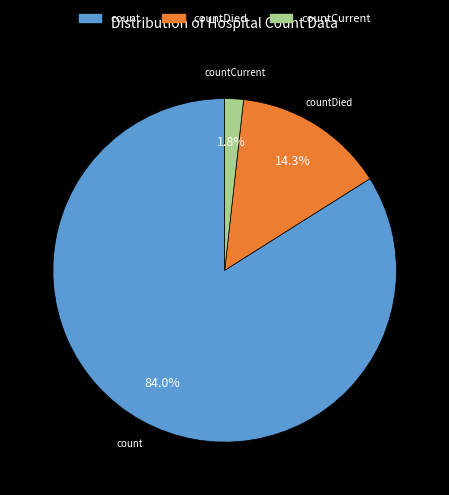

Is there a majority slice in this chart?

Yes